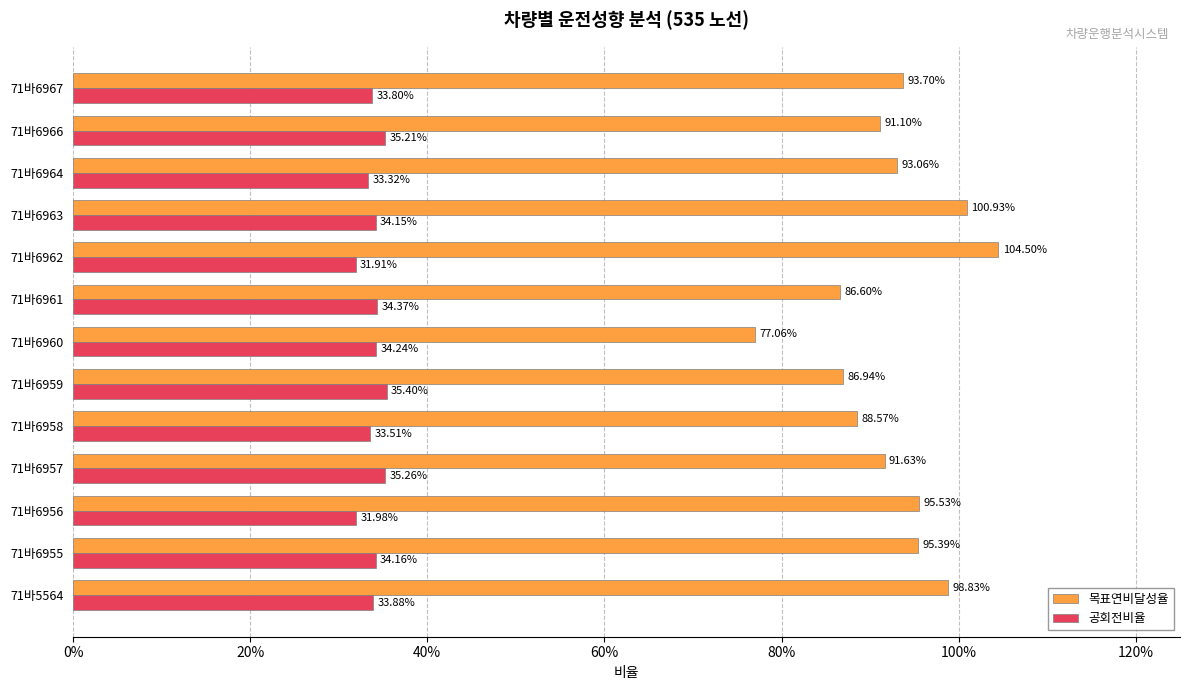

What are all the series names shown in the legend?

목표연비달성율, 공회전비율